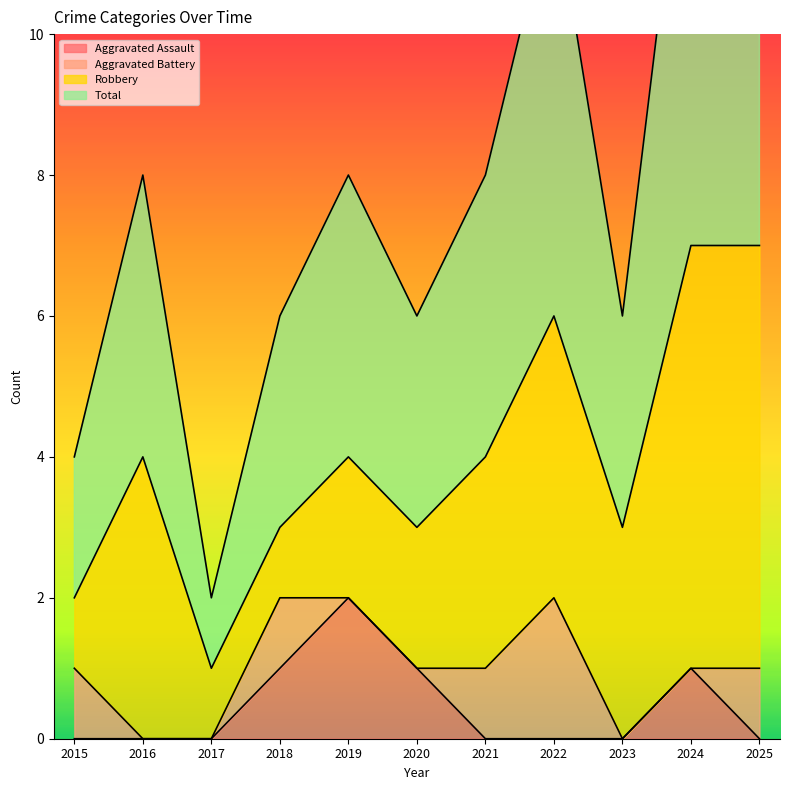

True or false: Total has a value of 12 at 2025.

False